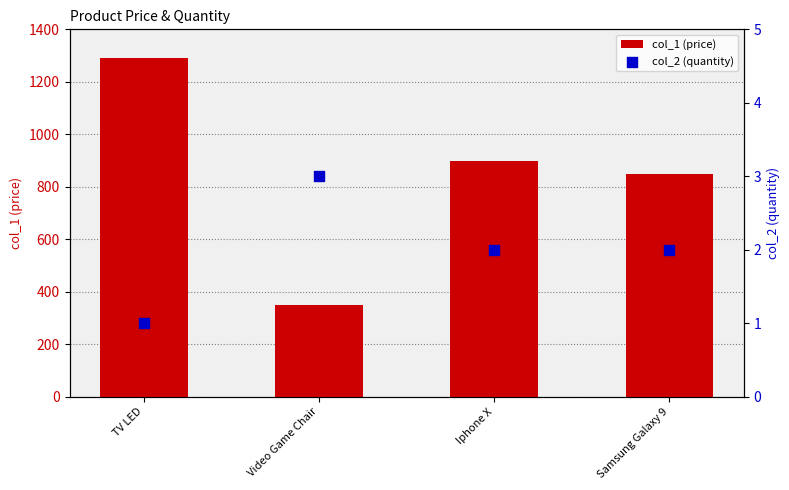

At which category is the sum across all series the highest?

TV LED